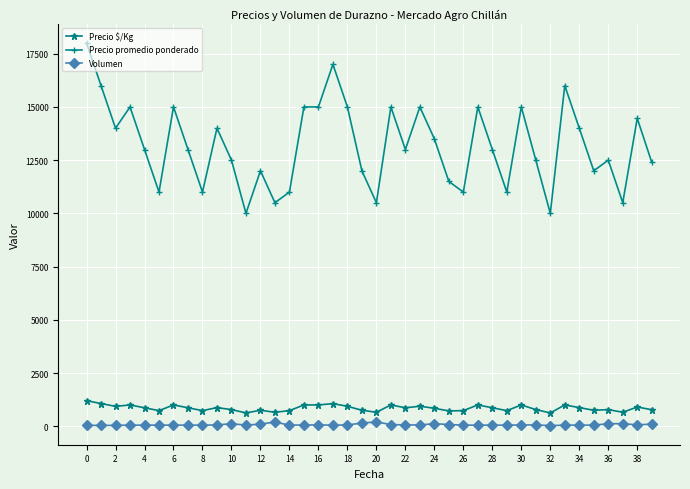

At how many categories does at least one series exceed 7890?

40